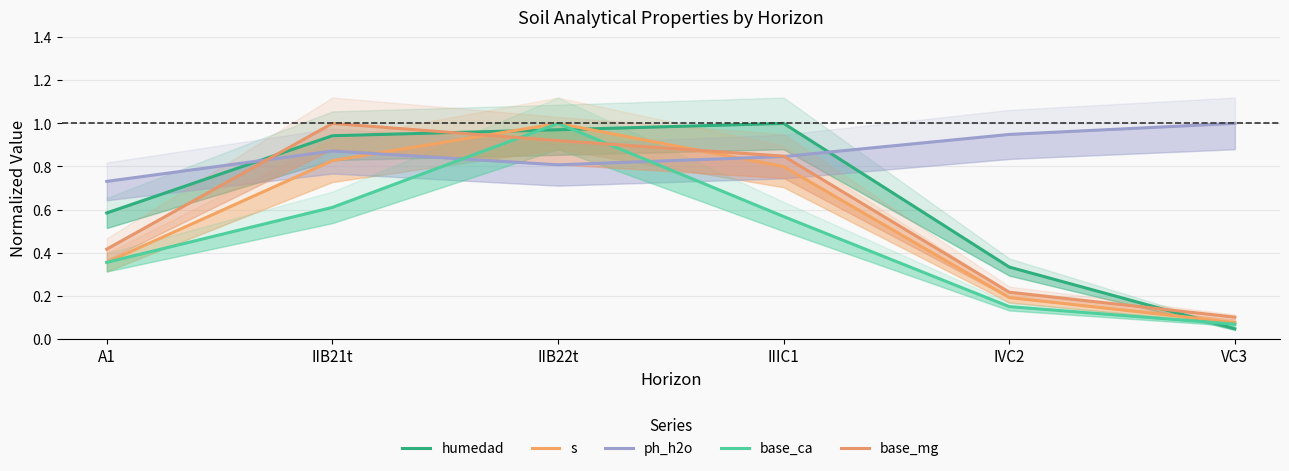

How many lines are shown in the chart?

5